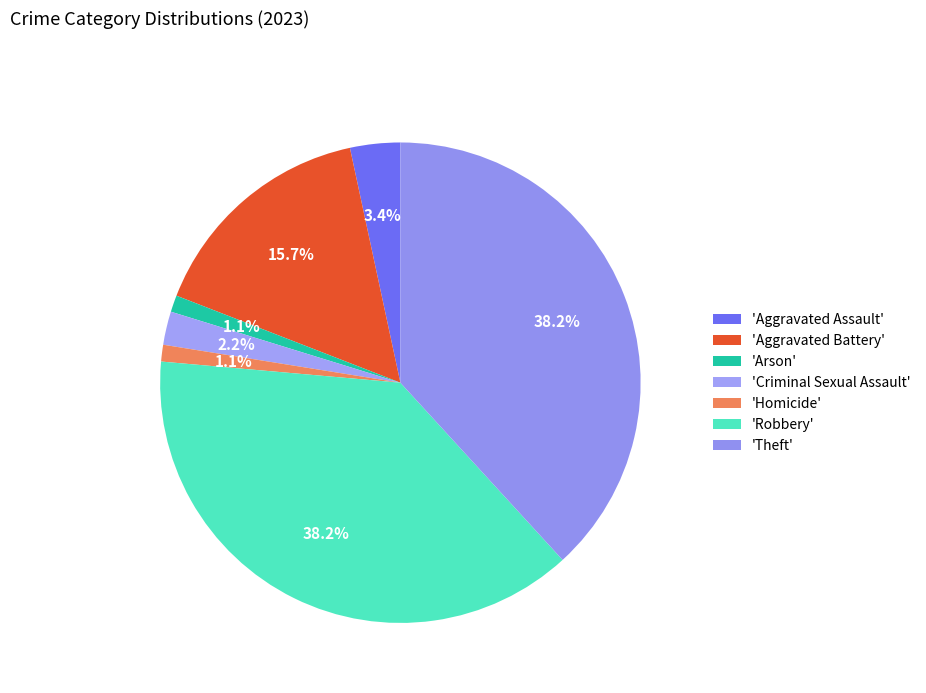

Does any single category account for the majority?

No